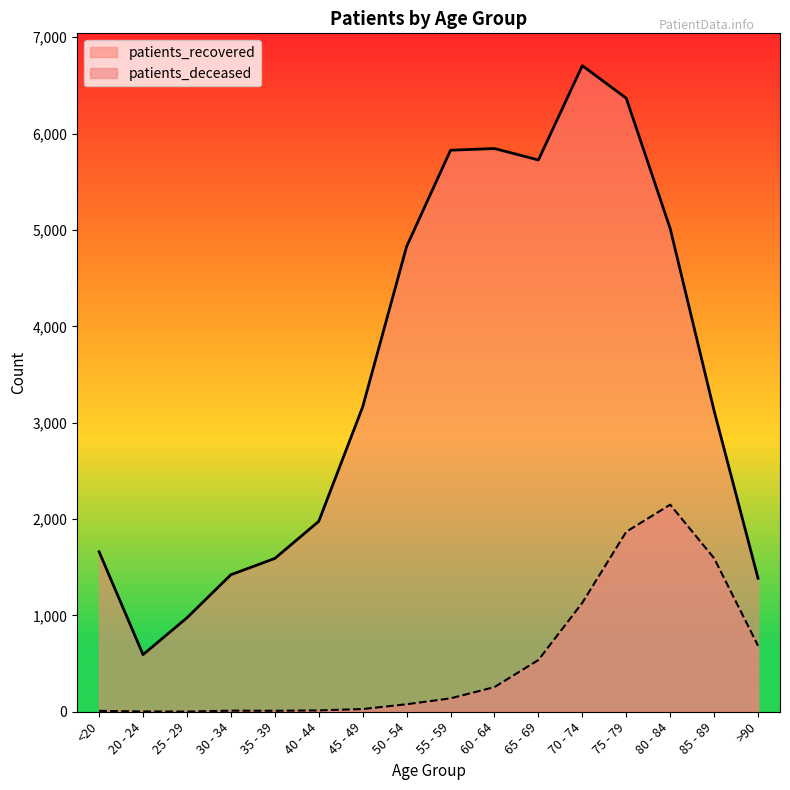

How many lines are shown in the chart?

2